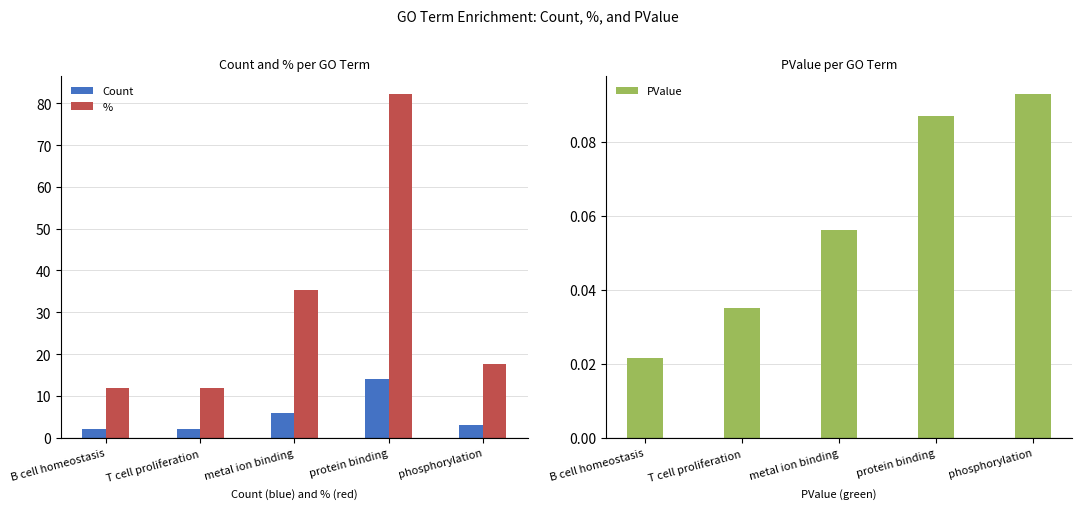

What is the difference between the maximum and minimum values in the % series?

70.6